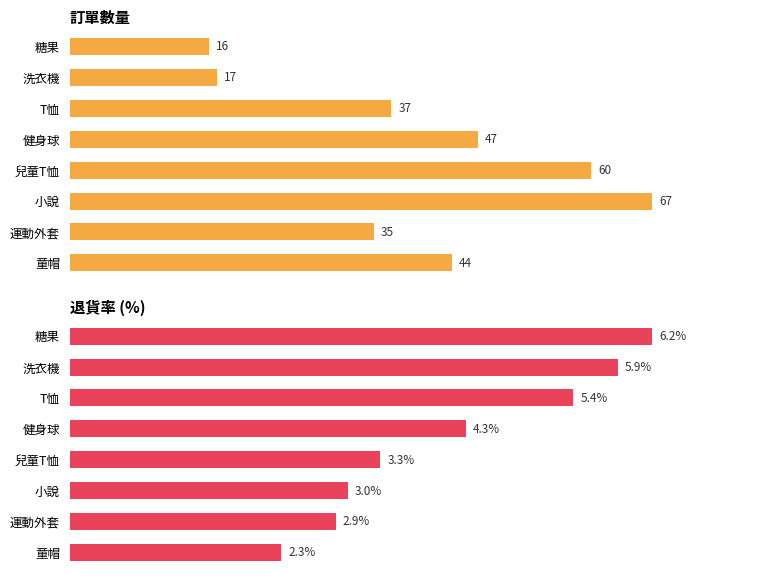

At how many categories does at least one series exceed 18?

6